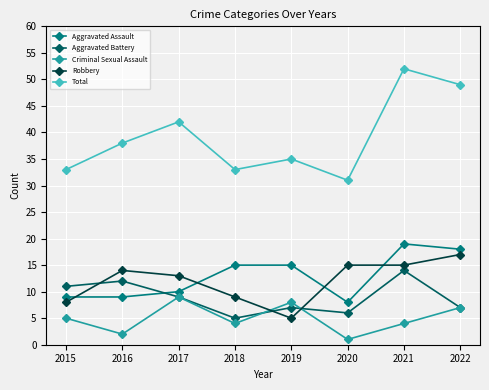

What is the difference between the highest and lowest values at 2018?

29